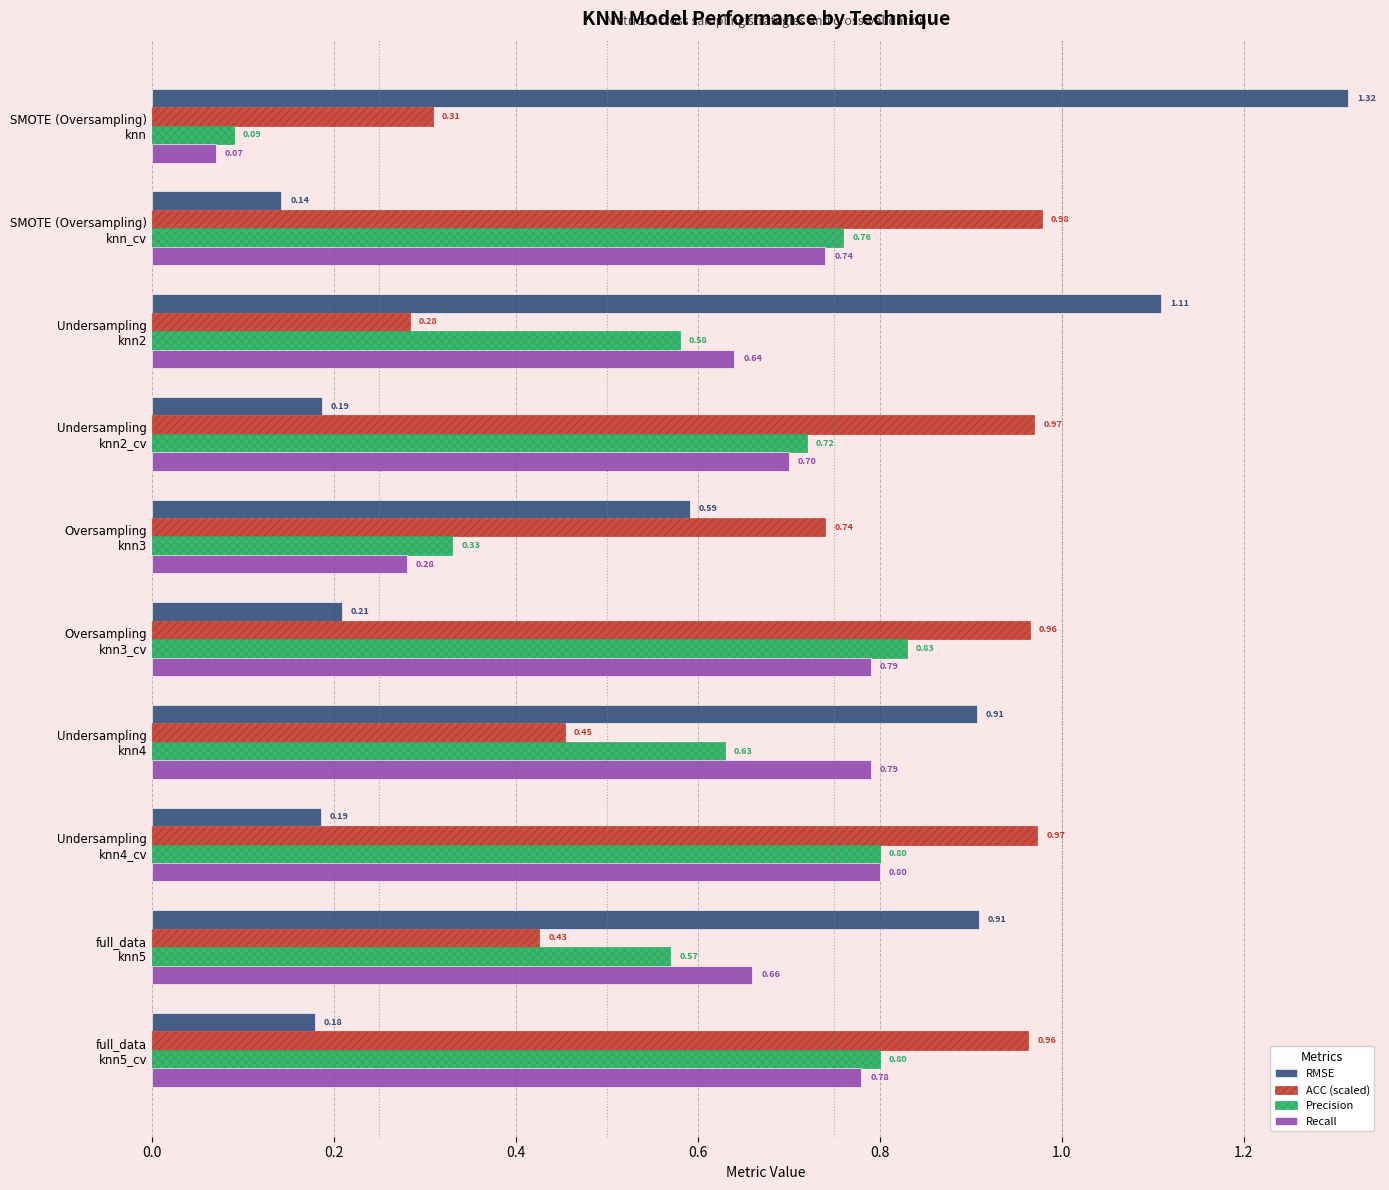

What is the difference between the maximum and minimum values in the RMSE series?

1.2